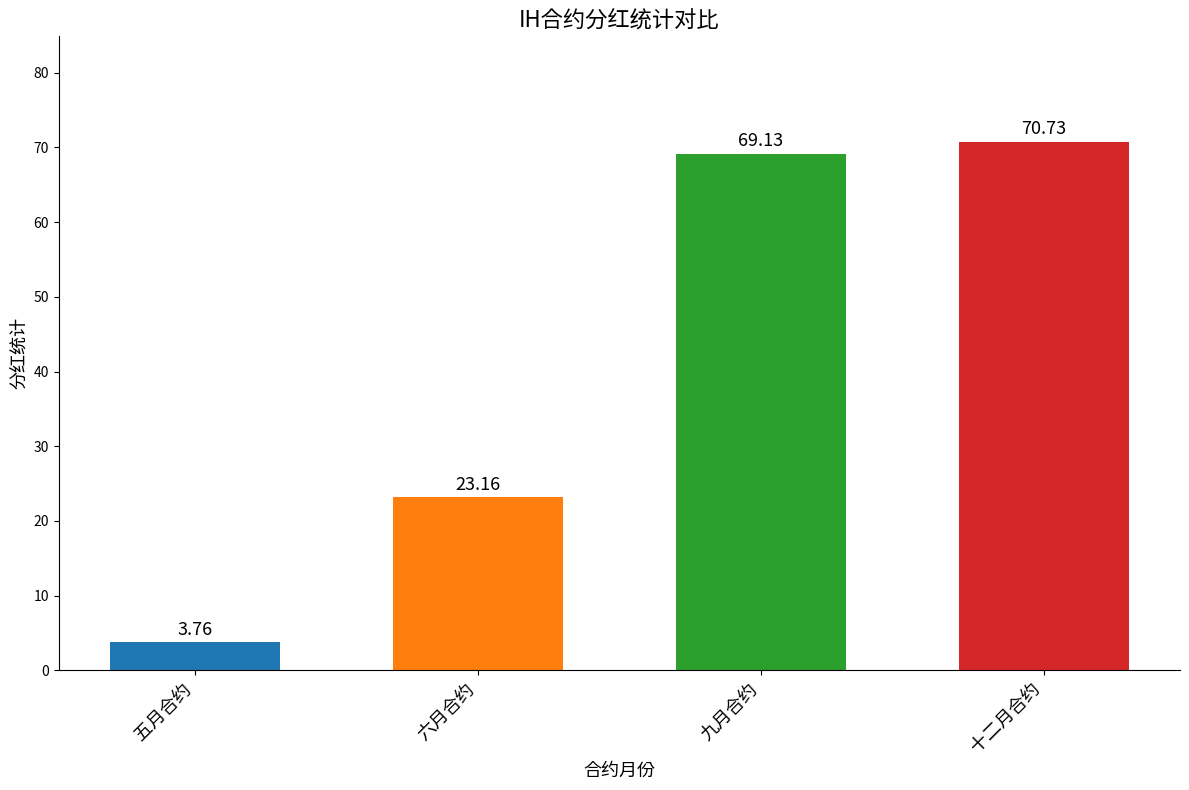

What is the value of the 3rd bar from the left?

69.1